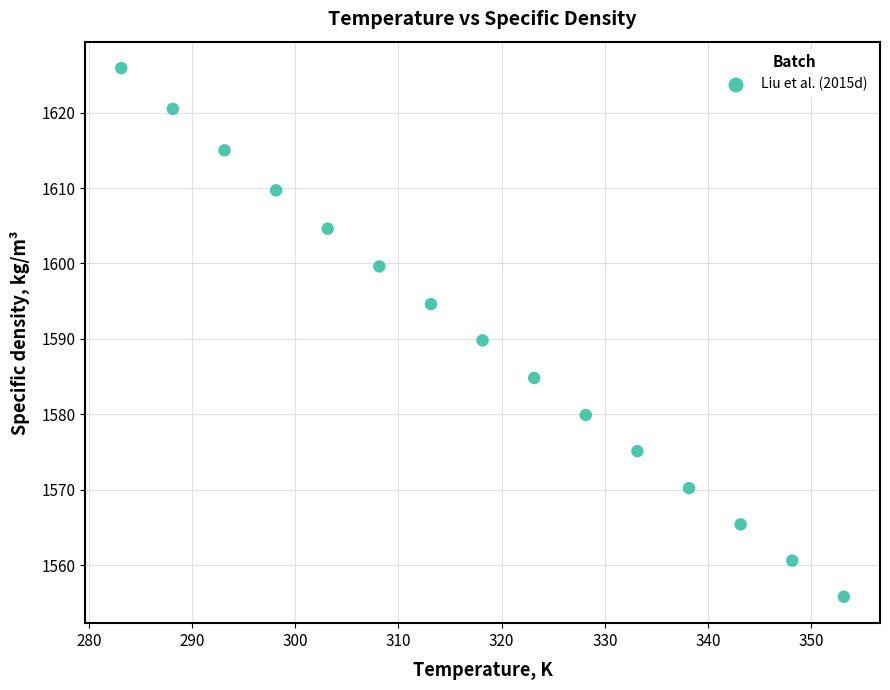

What is the range of X values (max minus min)?

70.0